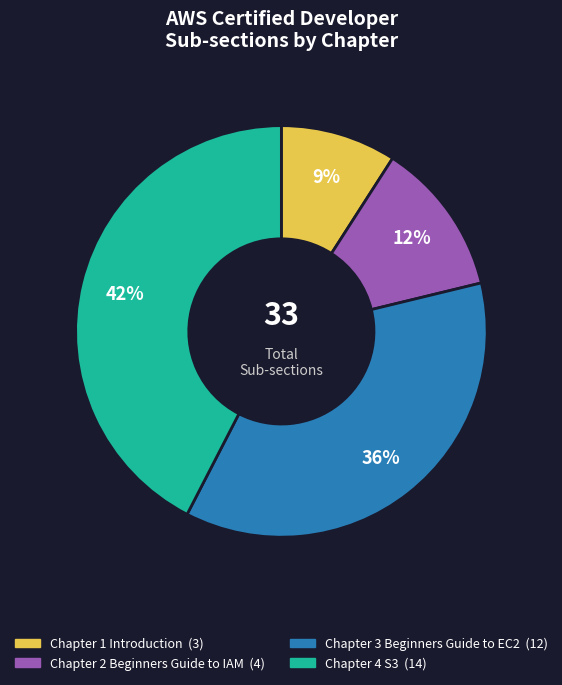

Rank the categories by value from highest to lowest.

Chapter 4 S3, Chapter 3 Beginners Guide to EC2, Chapter 2 Beginners Guide to IAM, Chapter 1 Introduction